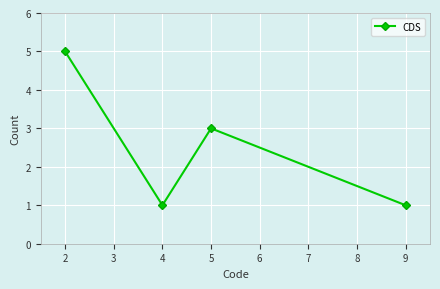

What is the ratio of the value at 9 to the value at 4?

1.0